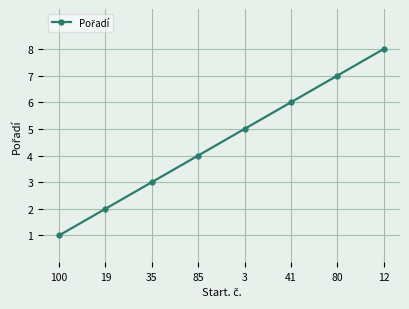

The value at 12 is 8. True or false?

True